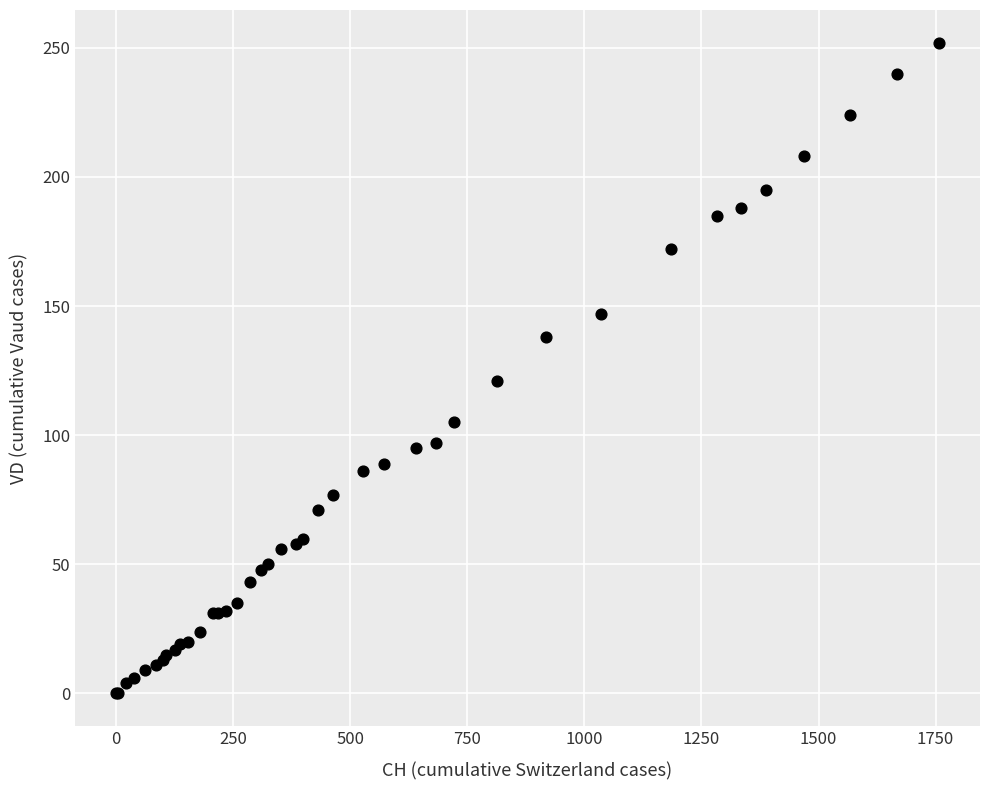

What Y value in the scatter plot is closest to 126?

121